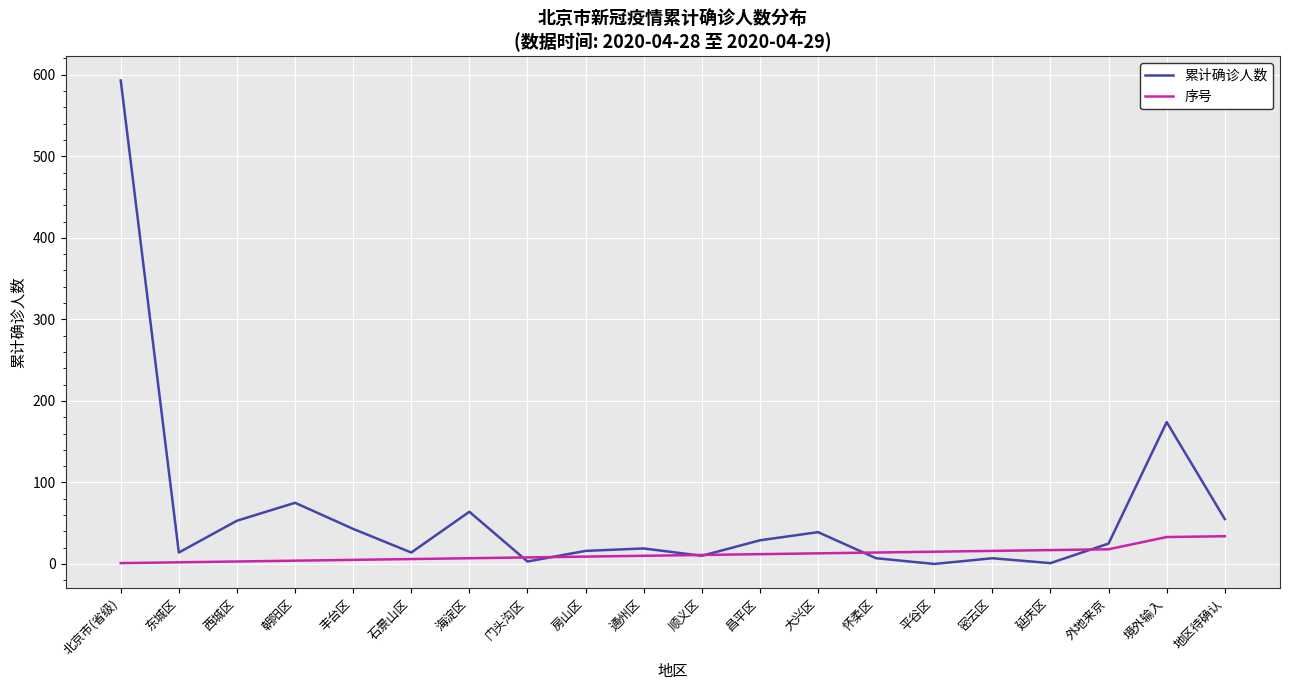

What is the approximate value of 序号 at 昌平区, to the nearest 5?

10